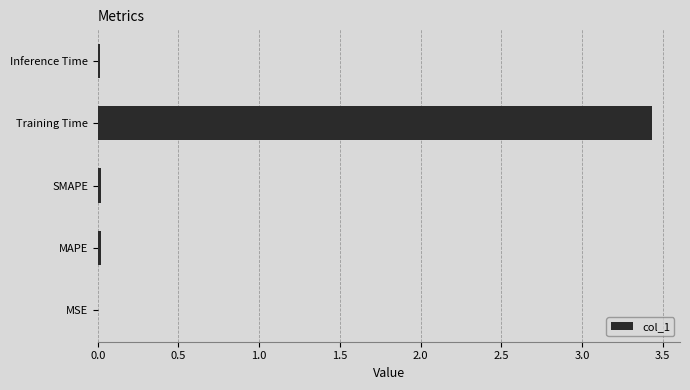

Which label corresponds to the largest value in the chart?

Training Time